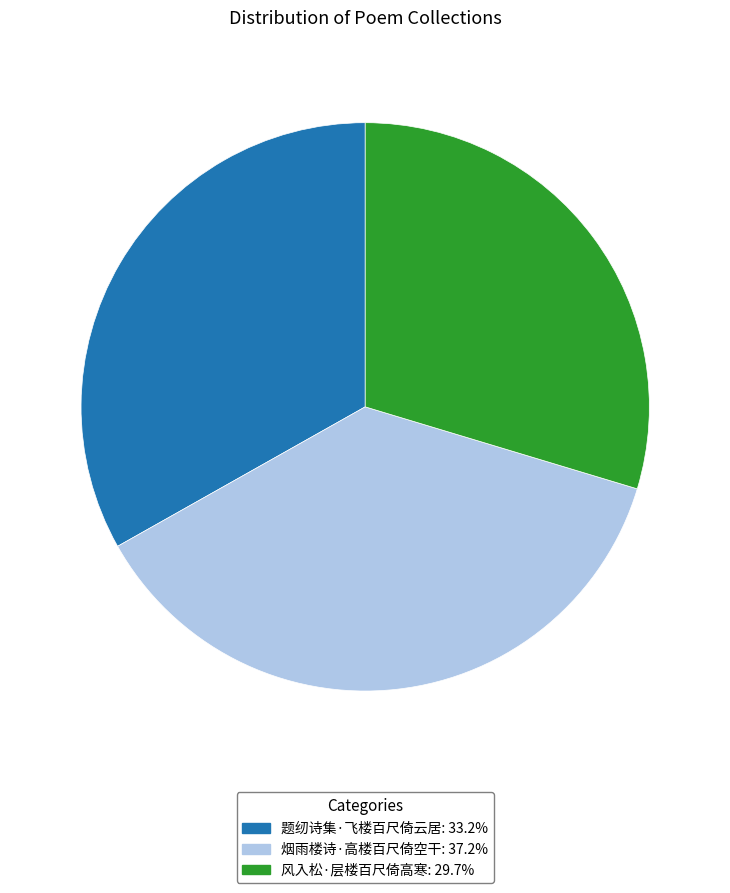

What is the ratio of the value at 风入松·层楼百尺倚高寒 to the value at 烟雨楼诗·高楼百尺倚空干?

0.8